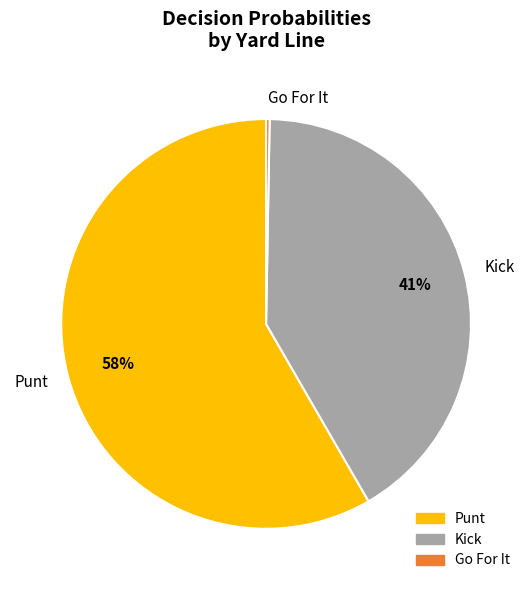

True or false: Kick accounts for 55% of the total.

False